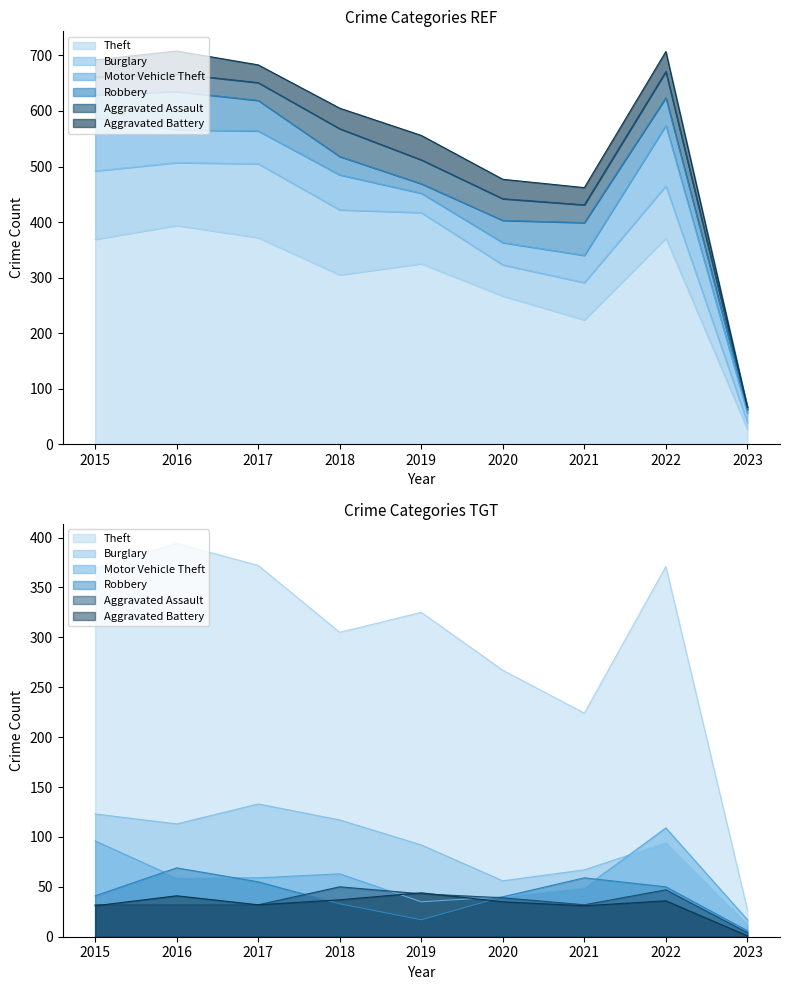

True or false: Theft and Robbery intersect in this chart.

False